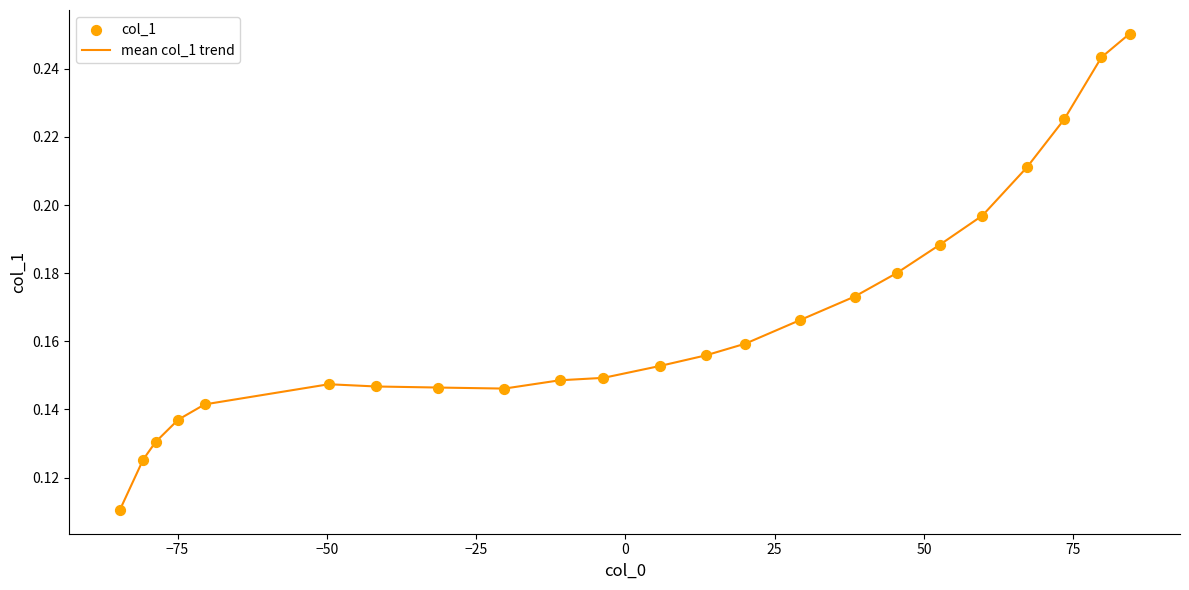

Is this an area chart (filled region under the line)?

No